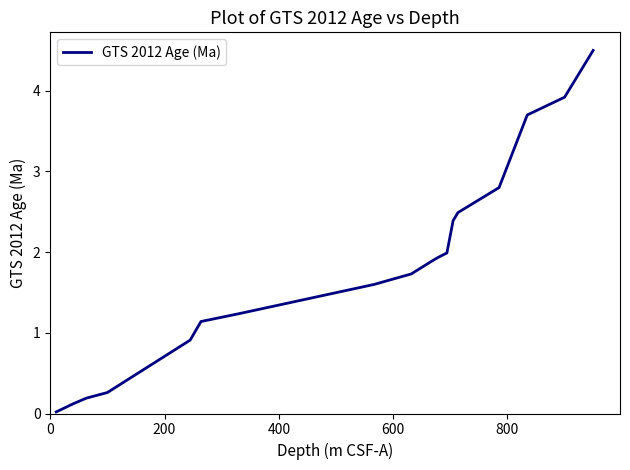

What is the greatest value displayed?

4.5